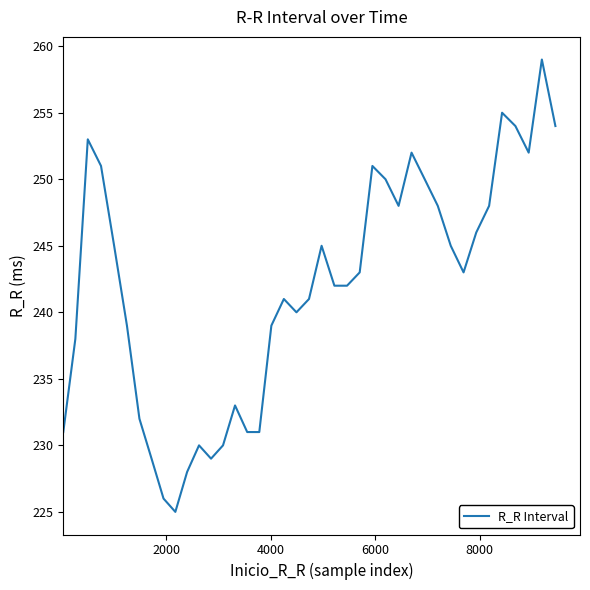

What is the smallest value displayed?

225